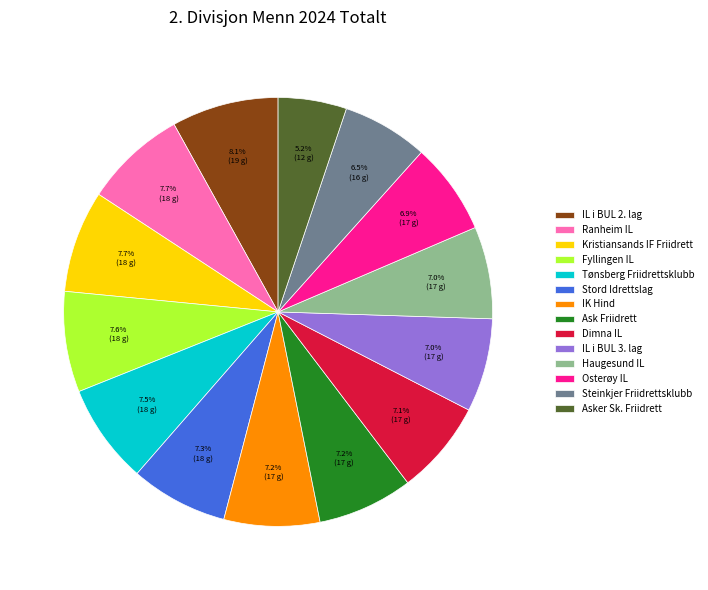

Approximately how many times larger is the value at Osterøy IL compared to Haugesund IL?

1.0